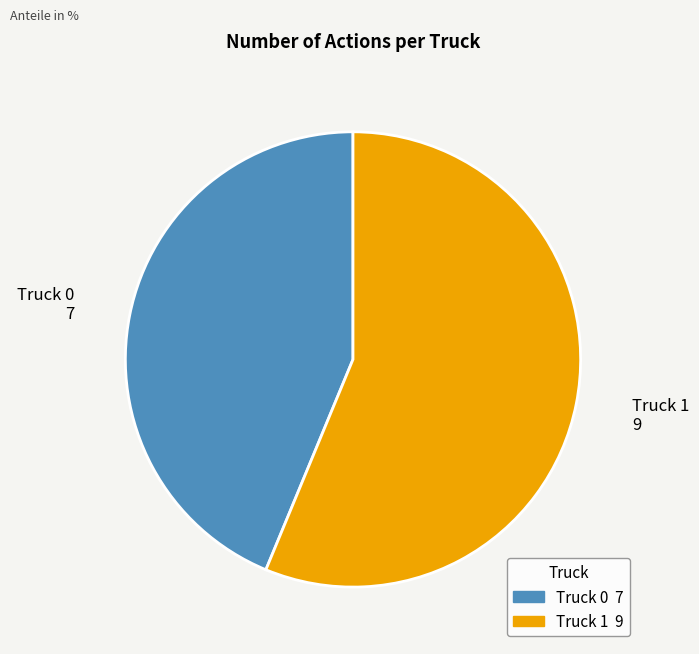

What is the smallest slice in the pie chart?

Truck 0